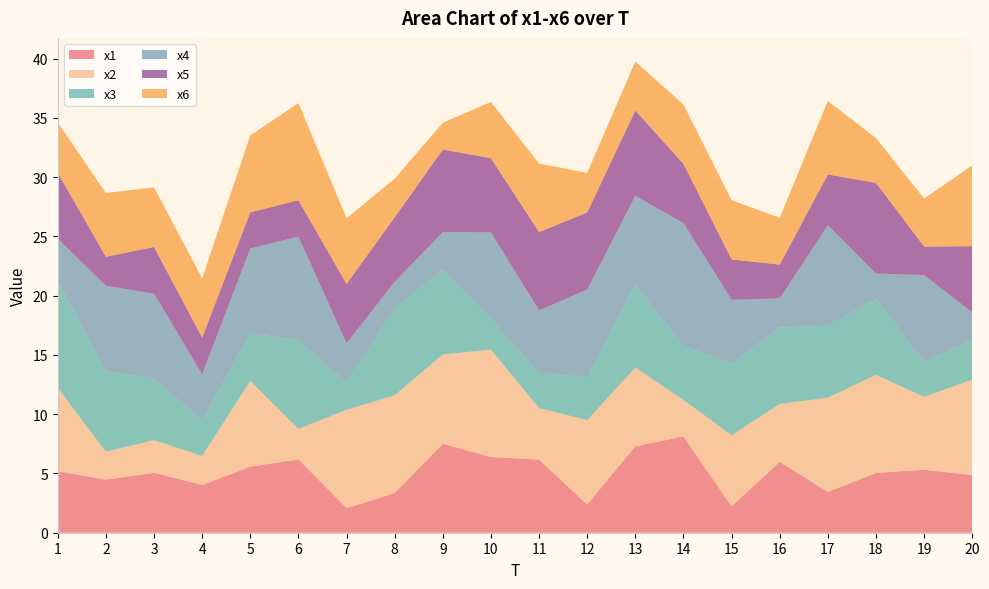

Reading left to right, transcribe all the data shown in this chart.

x1: 1=5.2	2=4.5	3=5.1	4=4.0	5=5.6	6=6.2	7=2.1	8=3.3	9=7.5	10=6.4	11=6.2	12=2.4	13=7.3	14=8.1	15=2.2	16=6.0	17=3.4	18=5.0	19=5.3	20=4.9
x2: 1=7.0	2=2.4	3=2.8	4=2.5	5=7.2	6=2.6	7=8.3	8=8.3	9=7.5	10=9.1	11=4.3	12=7.1	13=6.7	14=3.1	15=6.0	16=4.9	17=8.0	18=8.3	19=6.1	20=8.0
x3: 1=9.0	2=6.8	3=5.2	4=3.0	5=4.0	6=7.5	7=2.3	8=7.3	9=7.2	10=2.6	11=3.0	12=3.6	13=7.0	14=4.6	15=6.1	16=6.5	17=6.1	18=6.4	19=2.9	20=3.3
x4: 1=3.6	2=7.2	3=7.1	4=3.9	5=7.1	6=8.7	7=3.3	8=2.3	9=3.2	10=7.3	11=5.3	12=7.4	13=7.5	14=10.4	15=5.4	16=2.4	17=8.5	18=2.1	19=7.3	20=2.3
x5: 1=5.6	2=2.5	3=3.9	4=3.1	5=3.0	6=3.1	7=5.0	8=5.4	9=7.0	10=6.3	11=6.6	12=6.5	13=7.2	14=5.0	15=3.4	16=2.9	17=4.3	18=7.7	19=2.4	20=5.6
x6: 1=4.2	2=5.4	3=5.0	4=5.0	5=6.5	6=8.2	7=5.6	8=3.3	9=2.3	10=4.7	11=5.8	12=3.3	13=4.1	14=5.0	15=5.0	16=3.9	17=6.2	18=3.8	19=4.1	20=6.8